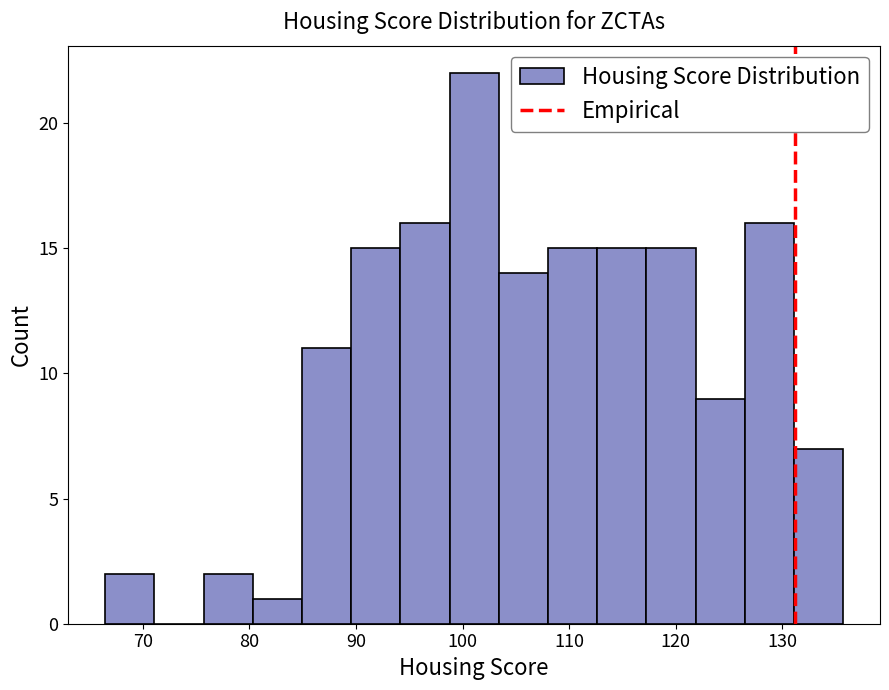

Reading left to right, transcribe this chart: for each bar, give the range it covers on the x-axis and its height. Neither the bar edges nor the heights are printed on the chart, so give them approximately, as read against the axes.

66 to 71: 2
71 to 76: 0
76 to 80: 2
80 to 85: 1
85 to 90: 11
90 to 94: 15
94 to 99: 16
99 to 103: 22
103 to 108: 14
108 to 113: 15
113 to 117: 15
117 to 122: 15
122 to 126: 9
126 to 131: 16
131 to 136: 7